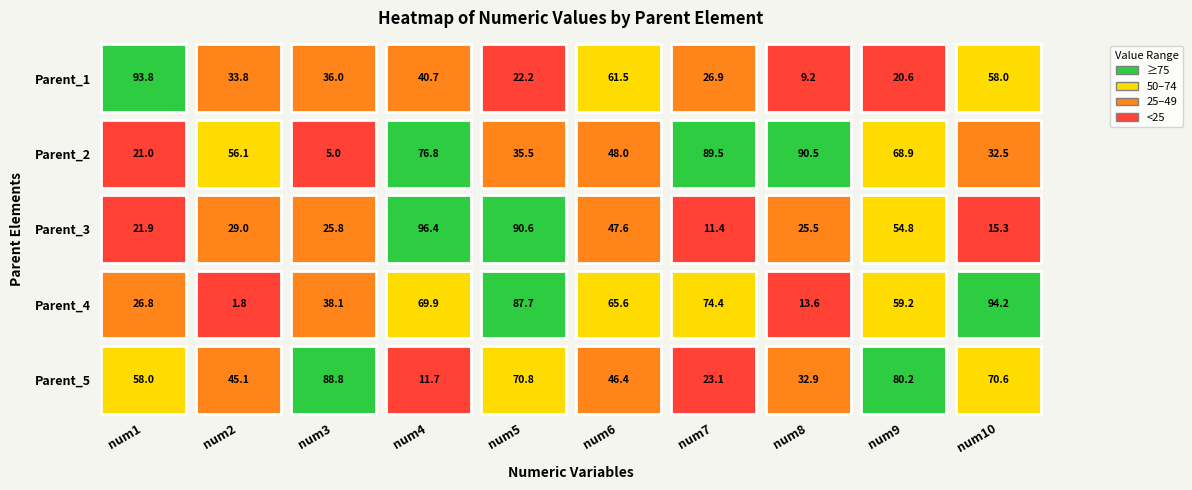

What is the difference between the Parent_3 values at num6 and num2?

18.6